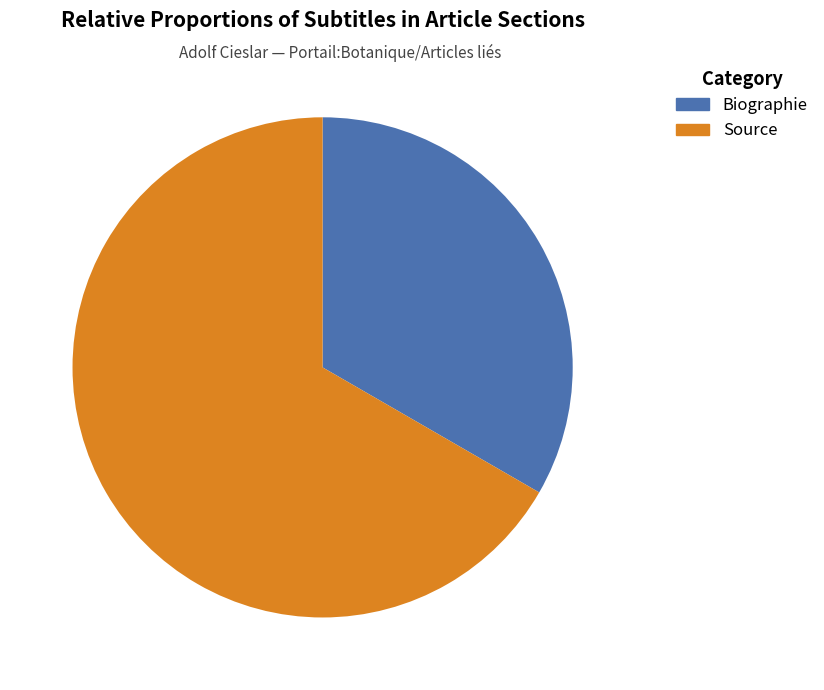

What is the smallest slice in the pie chart?

Biographie